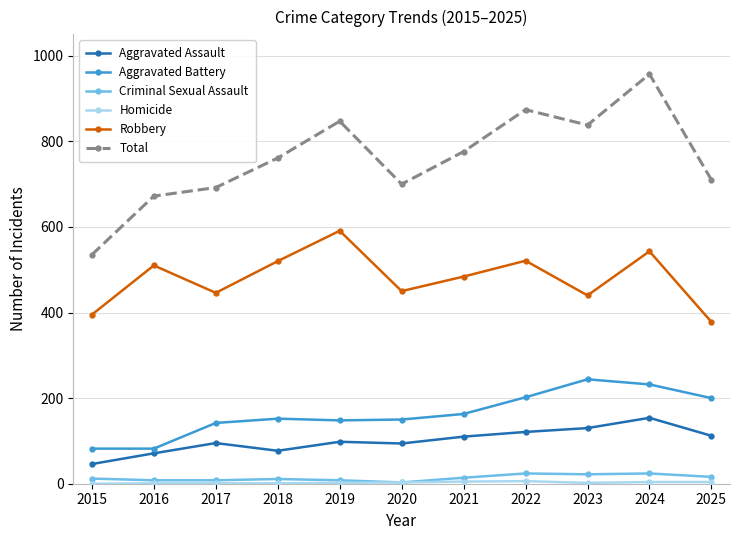

In Robbery, how many points are higher than both neighbors (excluding endpoints)?

4